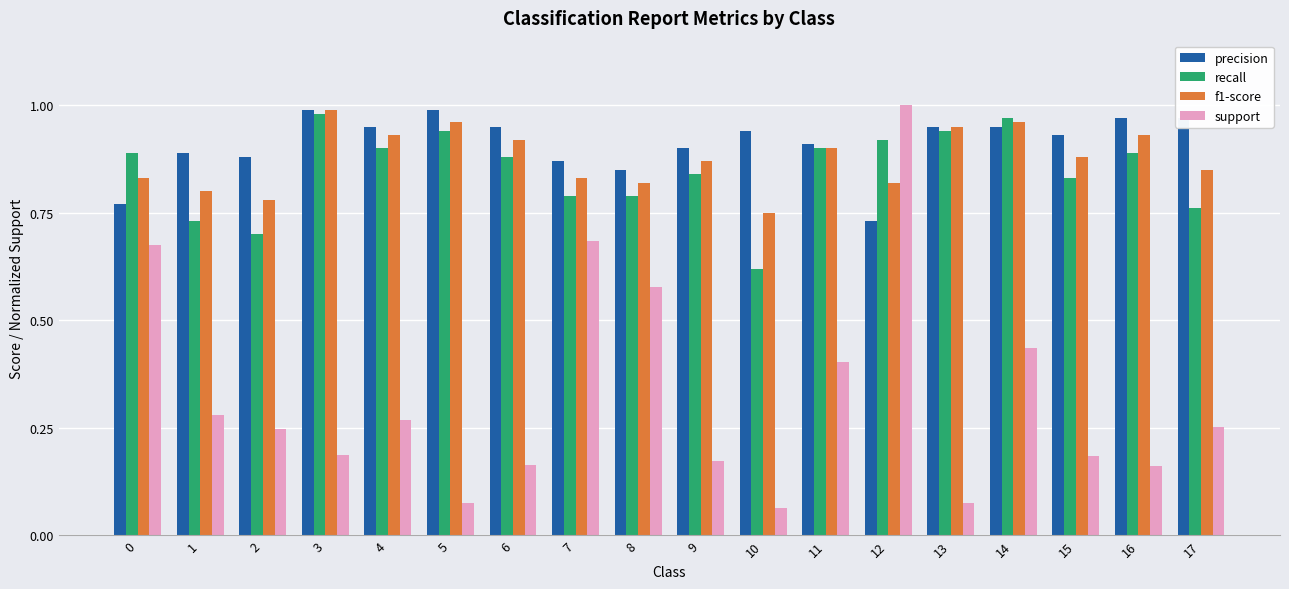

At which category is the sum across all series the highest?

12